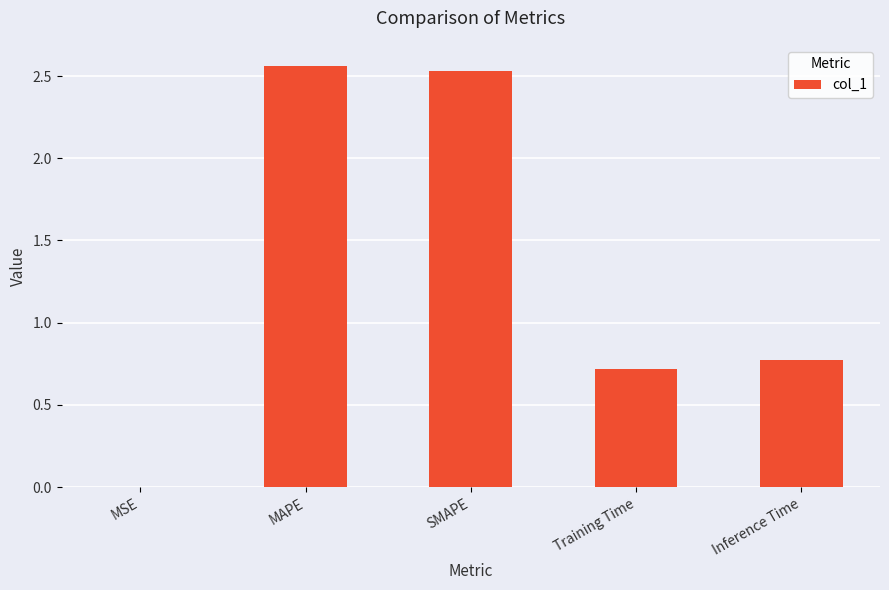

True or false: the data shows 0.5 at Inference Time.

False